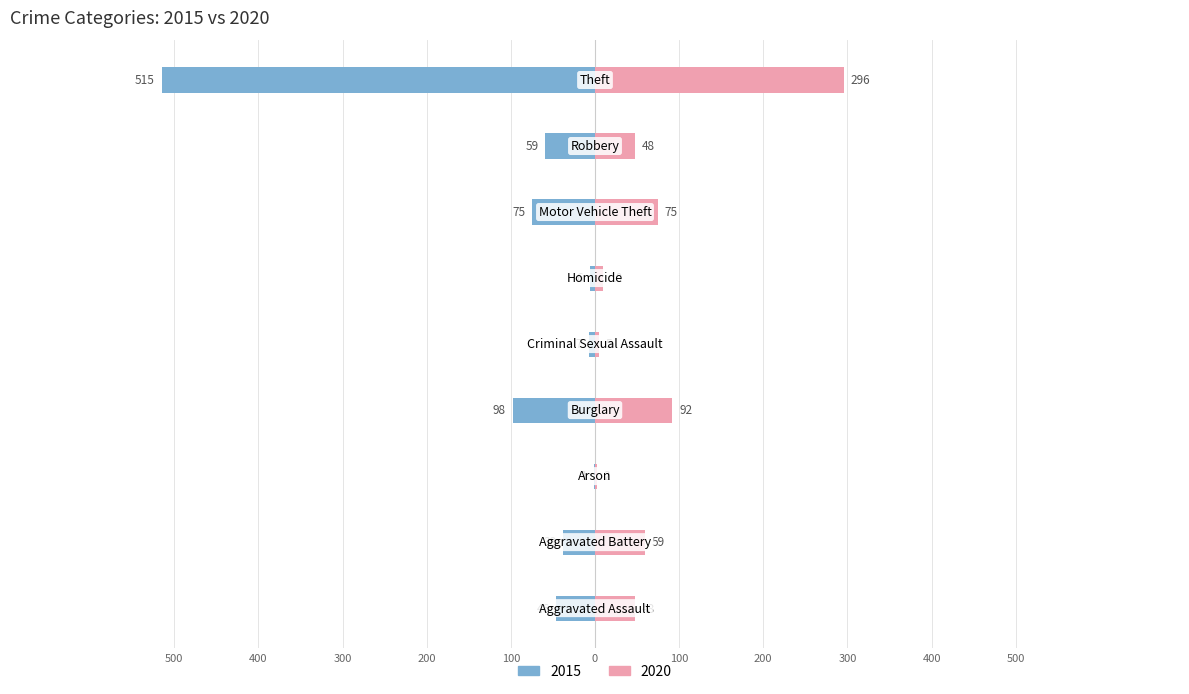

What is the difference between the maximum and minimum values in the 2015 series?

514